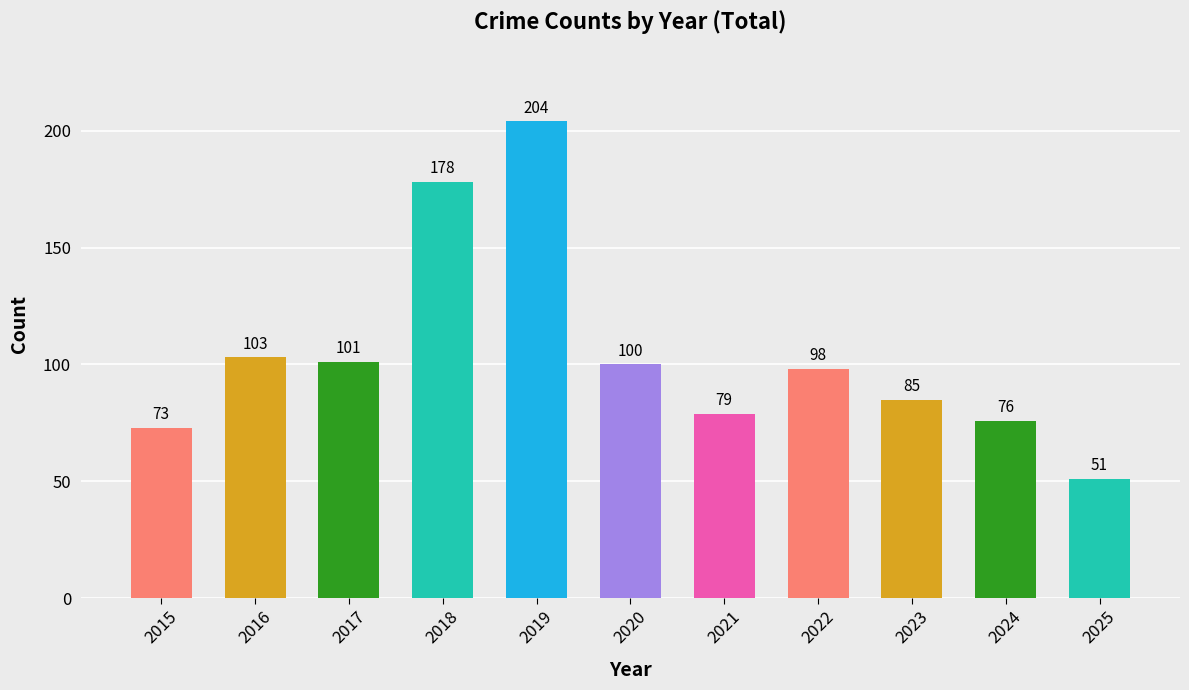

How many values are below 98?

5